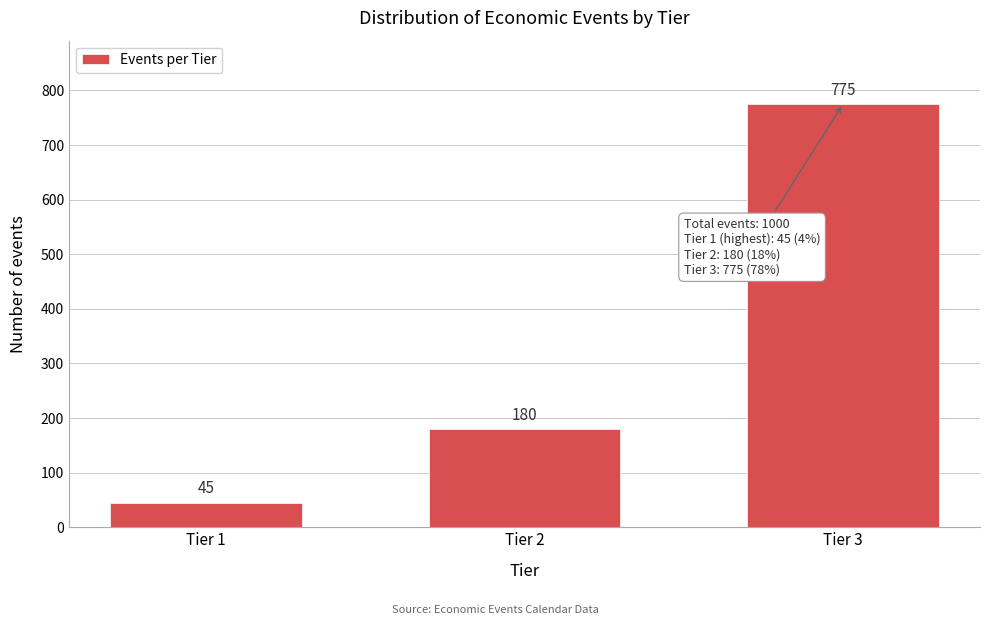

Reading right to left, extract all data points from this chart.

775	180	45